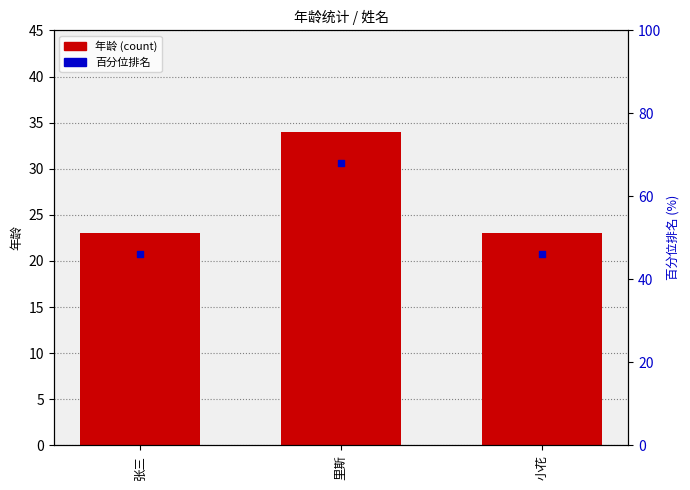

Which series reaches the maximum Y coordinate?

百分位排名